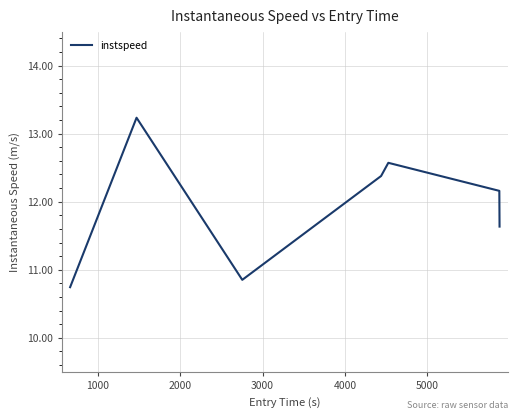

Reading left to right, transcribe all the data shown in this chart.

10.7	13.2	10.9	12.4	12.6	12.2	11.6